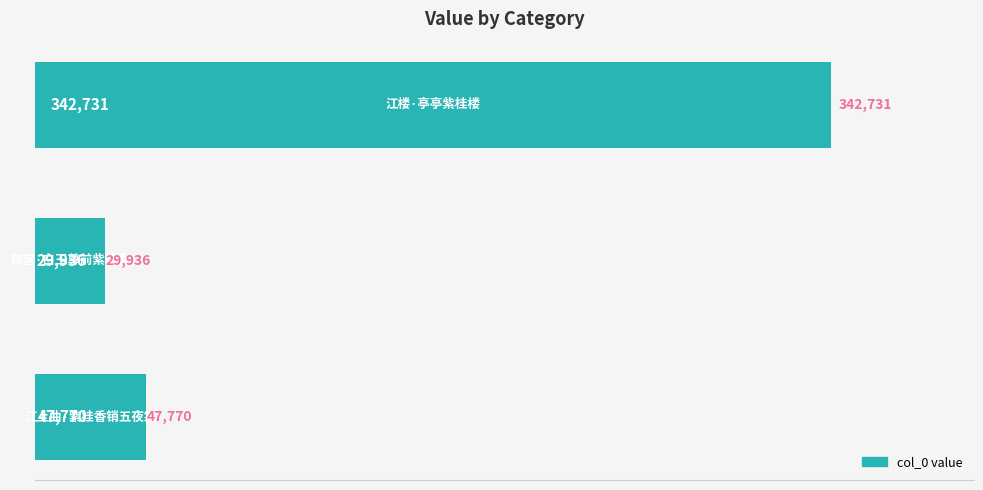

What is the difference between the second highest and minimum values?

17834